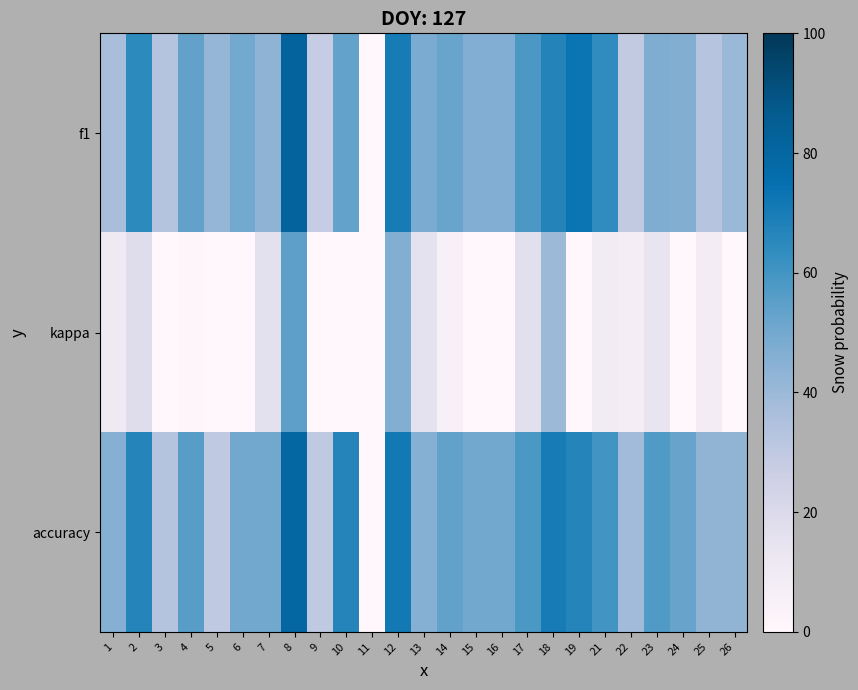

Reading left to right, list all the values displayed in this chart.

f1: 1=36.7	2=64.6	3=33.3	4=53.7	5=41.5	6=49.7	7=43.3	8=81.9	9=27.9	10=53.3	11=0.0	12=70.2	13=48.2	14=52.1	15=46.7	16=46.7	17=58.0	18=67.0	19=73.3	21=63.8	22=29.2	23=47.5	24=46.3	25=32.7	26=40.5
kappa: 1=10.8	2=18.2	3=-29.7	4=1.4	5=-20.7	6=0.0	7=15.8	8=54.5	9=-29.6	10=0.0	11=0.0	12=46.2	13=15.4	14=4.9	15=-31.6	16=0.0	17=16.7	18=40.0	19=-14.3	21=9.1	22=7.1	23=14.3	24=-6.2	25=8.2	26=-7.7
accuracy: 1=45.5	2=66.7	3=33.3	4=55.6	5=30.0	6=50.0	7=50.0	8=80.0	9=30.0	10=66.7	11=0.0	12=71.4	13=45.5	14=53.8	15=50.0	16=50.0	17=58.3	18=70.0	19=66.7	21=60.0	22=38.5	23=57.1	24=52.6	25=42.9	26=42.9